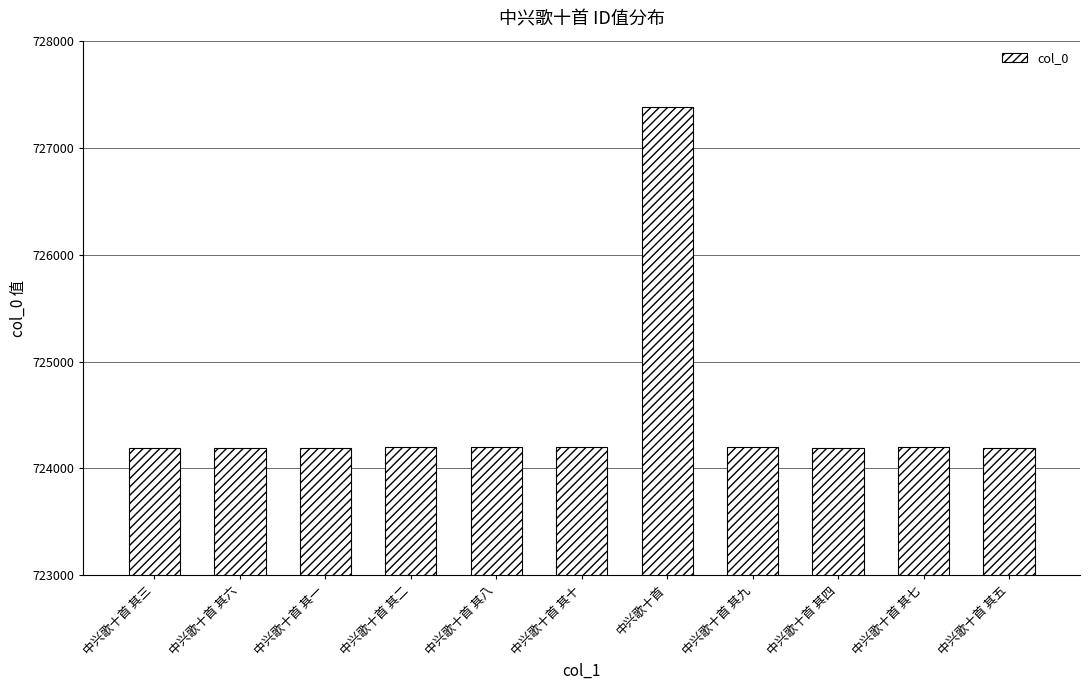

What is the ratio of the value at 中兴歌十首 其八 to the value at 中兴歌十首 其十?

1.0